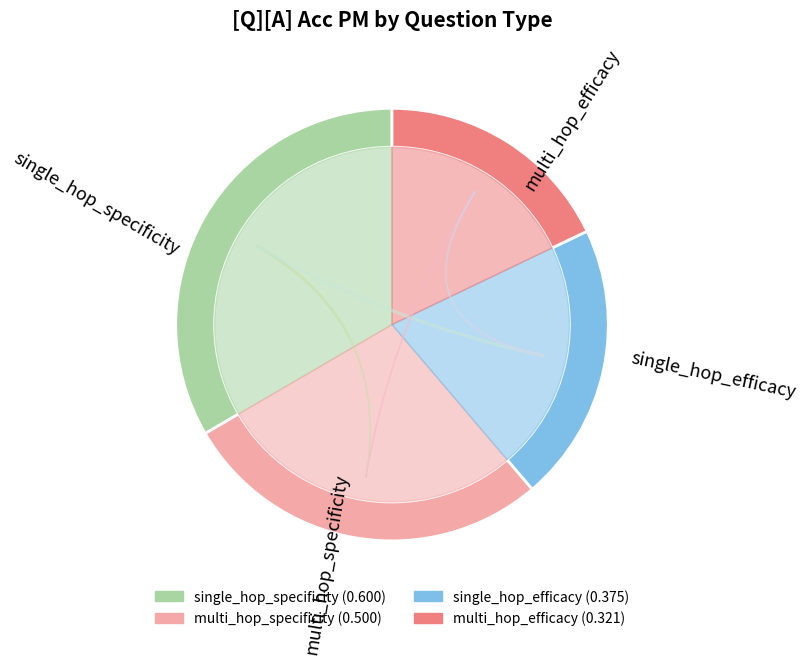

To the nearest percent, what portion does multi_hop_efficacy represent?

18%